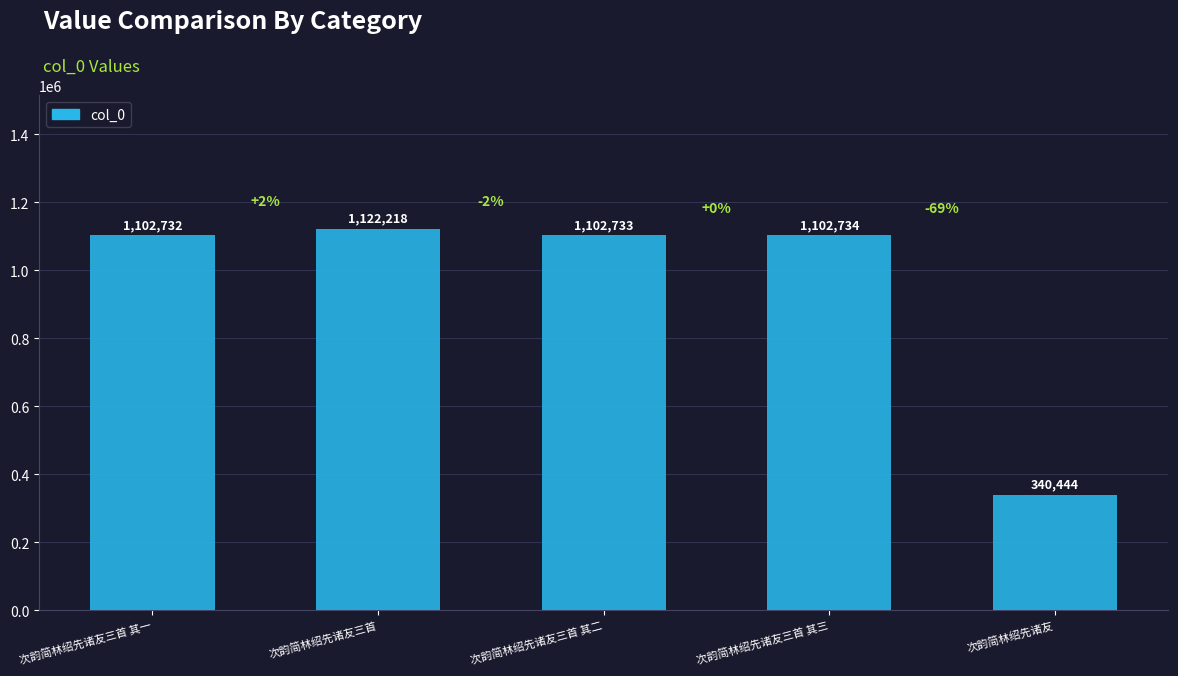

How many values are below 1102733?

2